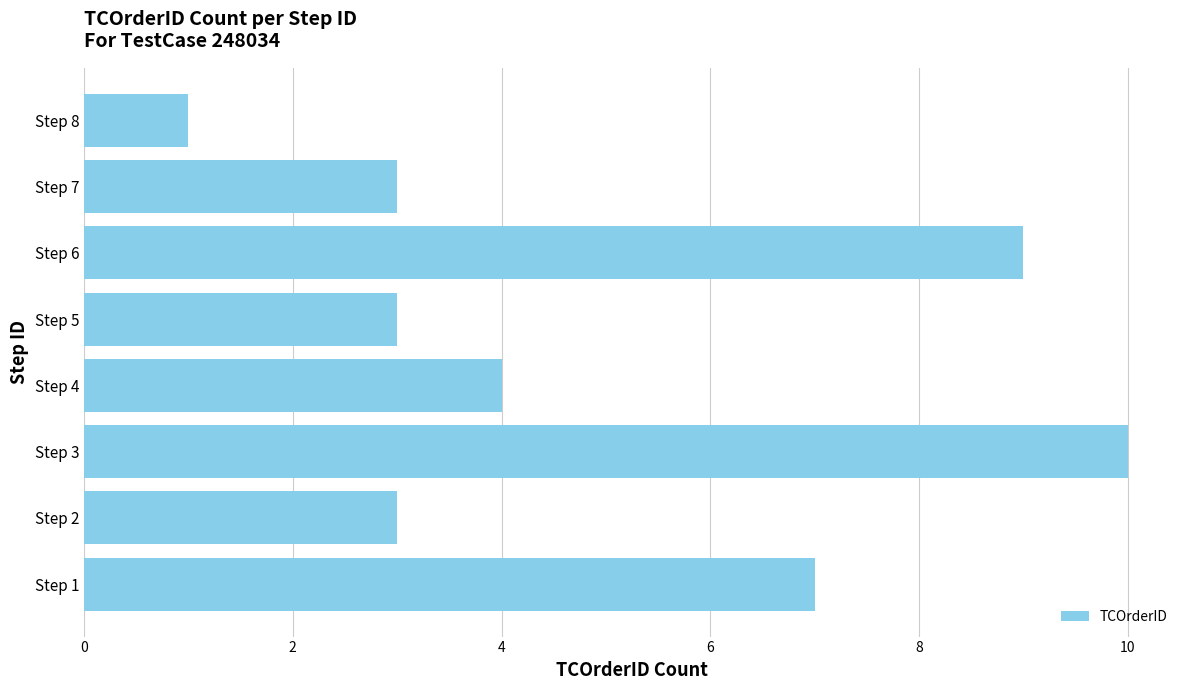

What is the change in value from Step 3 to Step 8?

-9